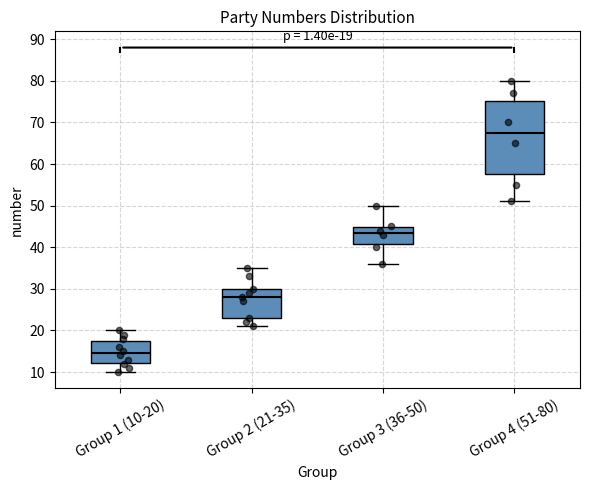

Which box is the tallest, from its lower edge to its upper edge?

Group 4 (51-80)